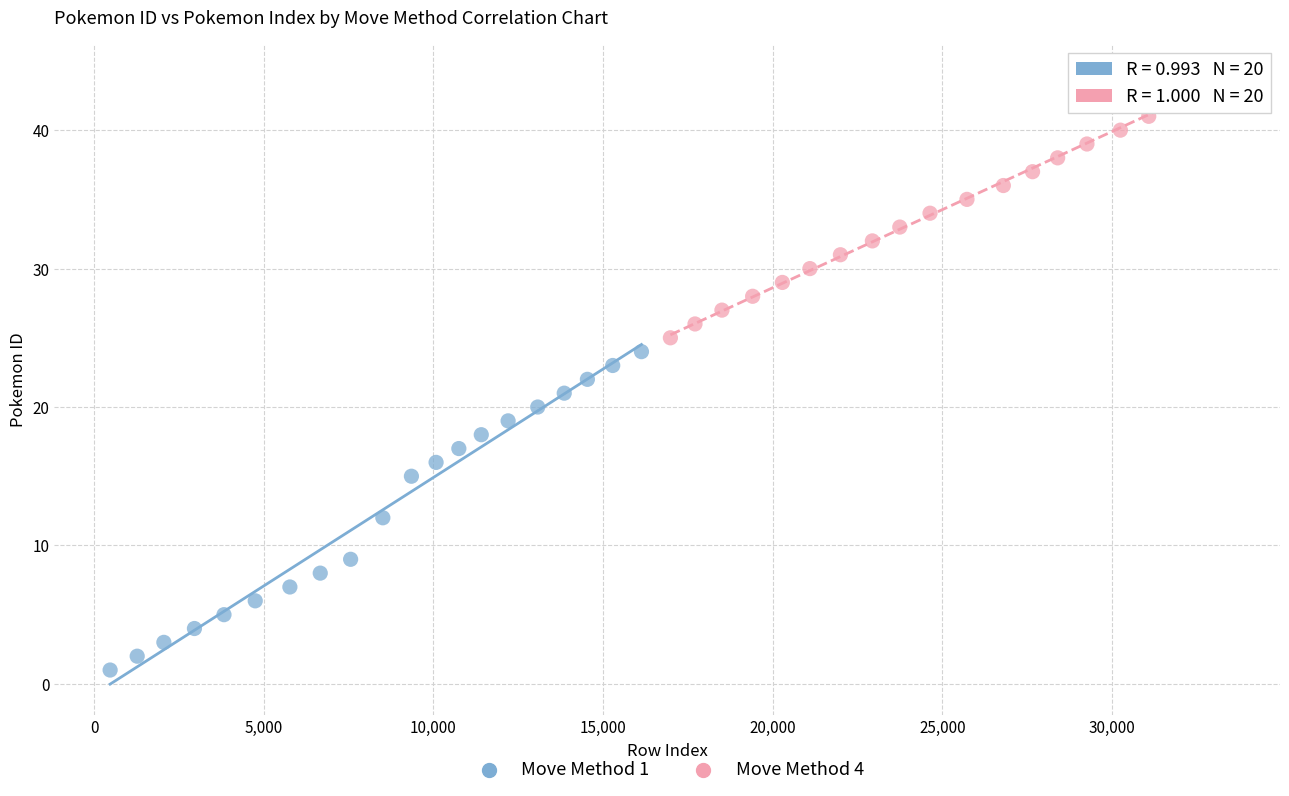

Which series reaches the minimum Y coordinate?

Move Method 1